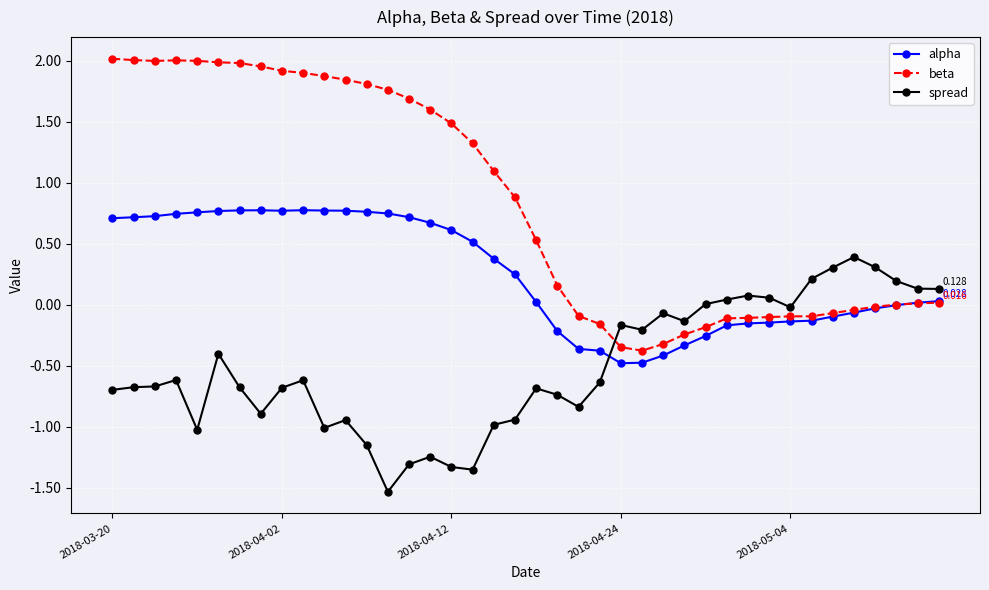

Which series has the largest total across all categories?

beta